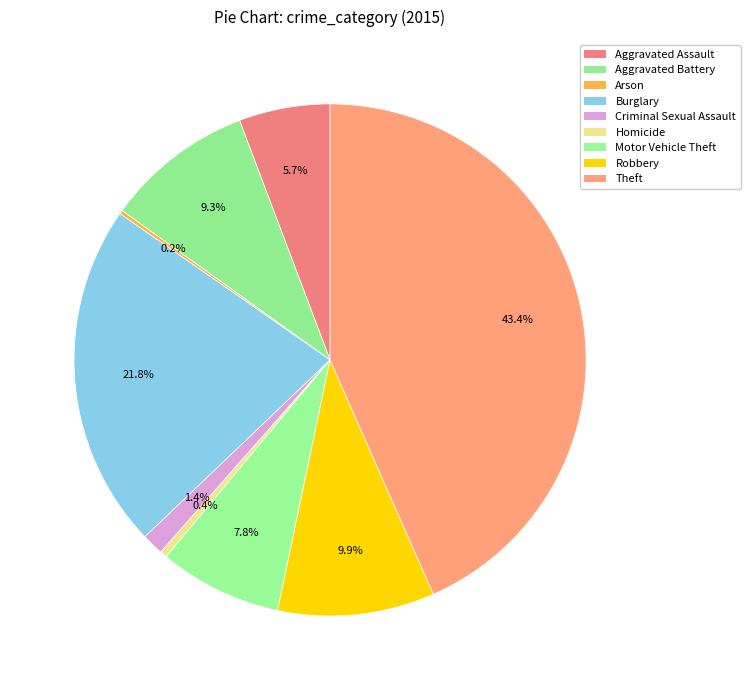

Is it true that Motor Vehicle Theft is 1% of the pie?

False